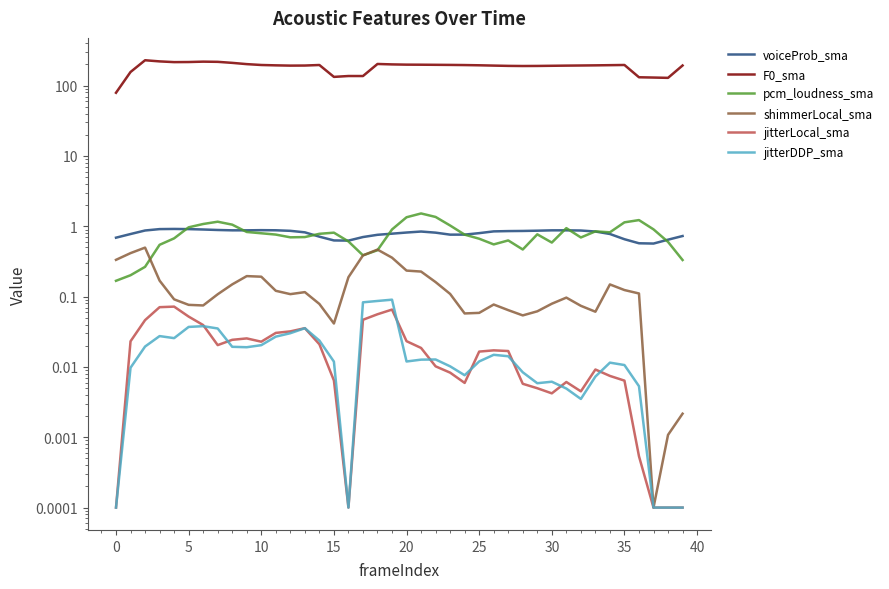

What is the difference between the maximum and minimum values in the pcm_loudness_sma series?

1.4